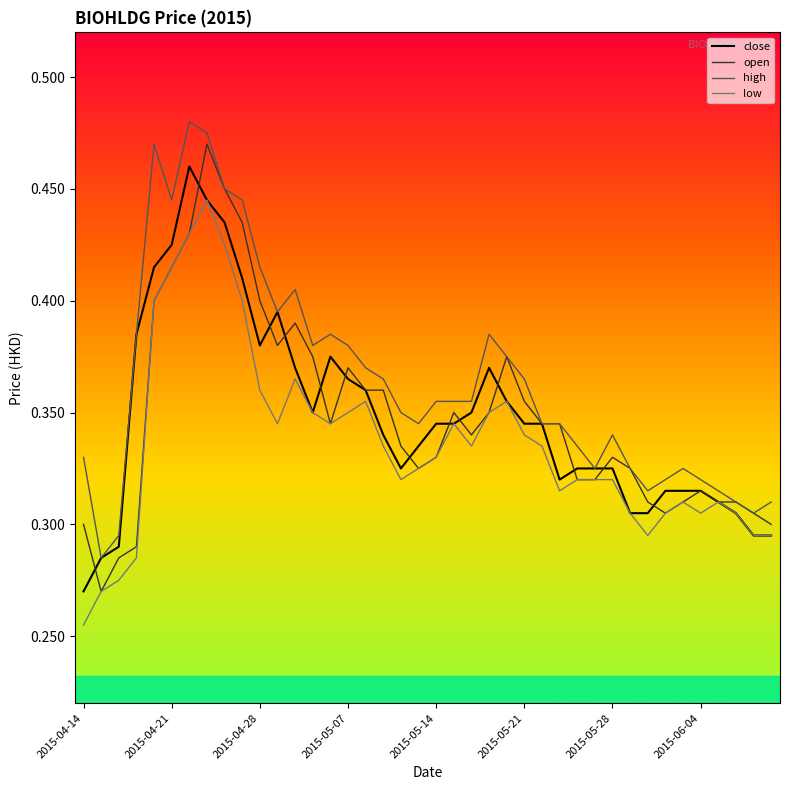

What is the difference between the maximum and second lowest values in the close series?

0.2